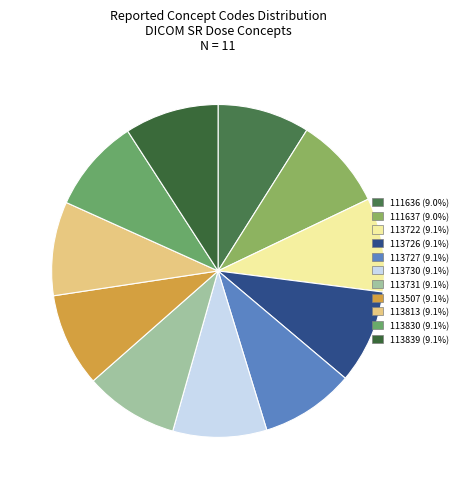

Which has a higher value, 113839 or 111637?

113839